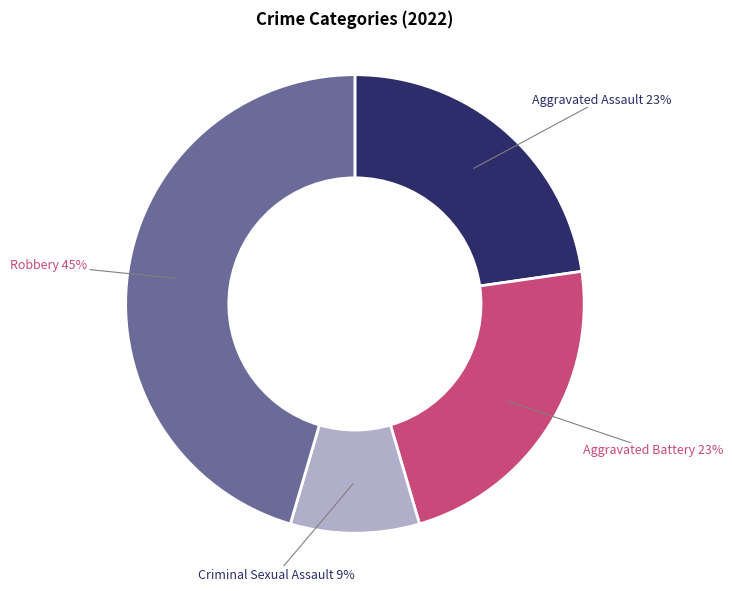

To the nearest percent, what is the difference between the largest and smallest slice percentages?

36%